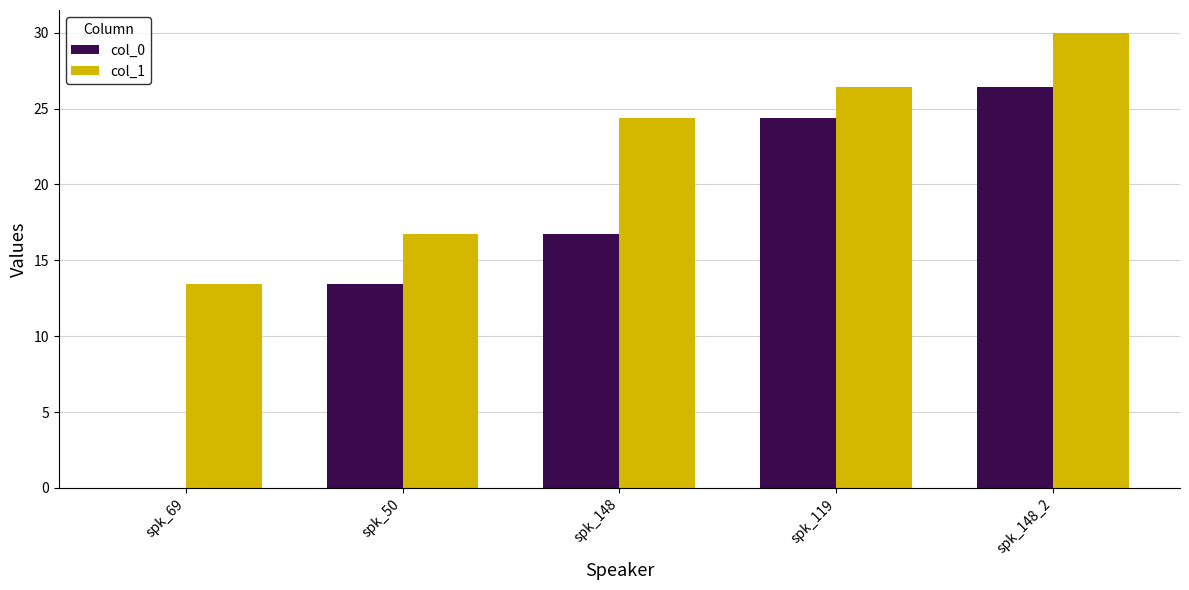

Which series changed the most between spk_148 and spk_119?

col_0